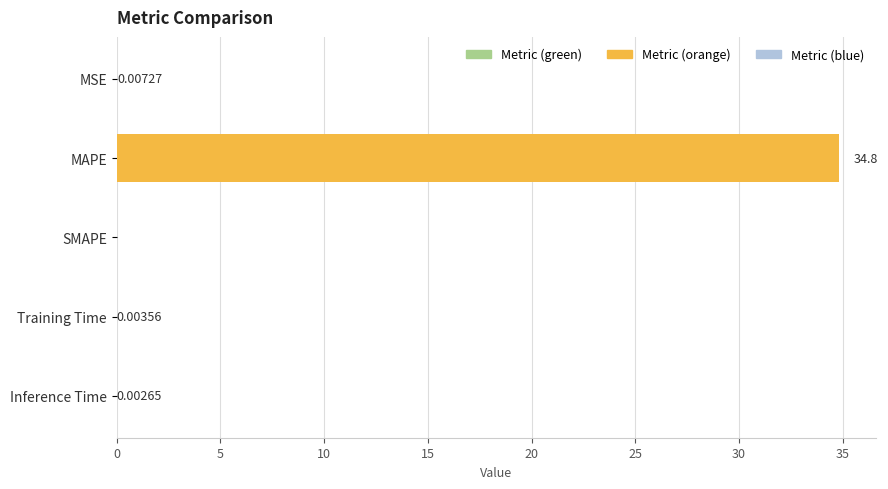

Where is the data nearest to the value 17?

MSE